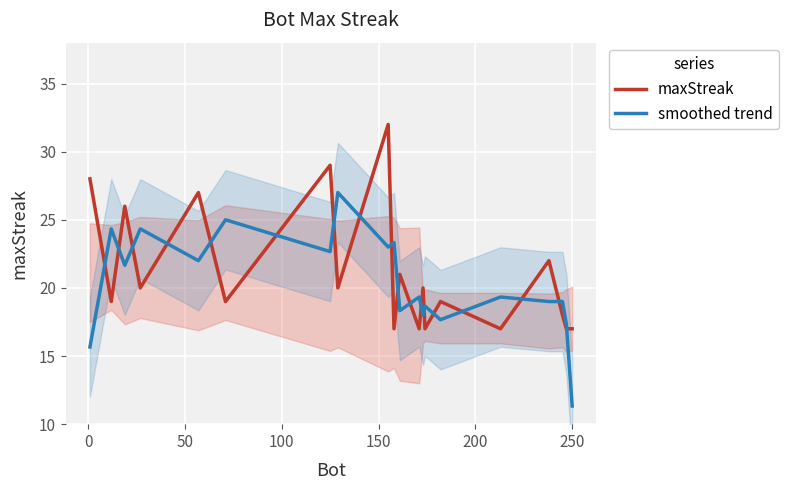

Reading right to left, list all the values displayed in this chart.

maxStreak: 17.0	17.0	18.0	22.0	17.0	19.0	17.0	20.0	17.0	21.0	17.0	32.0	20.0	29.0	19.0	27.0	20.0	26.0	19.0	28.0
smoothed trend: 11.3	17.3	19.0	19.0	19.3	17.7	18.7	18.0	19.3	18.3	23.3	23.0	27.0	22.7	25.0	22.0	24.3	21.7	24.3	15.7